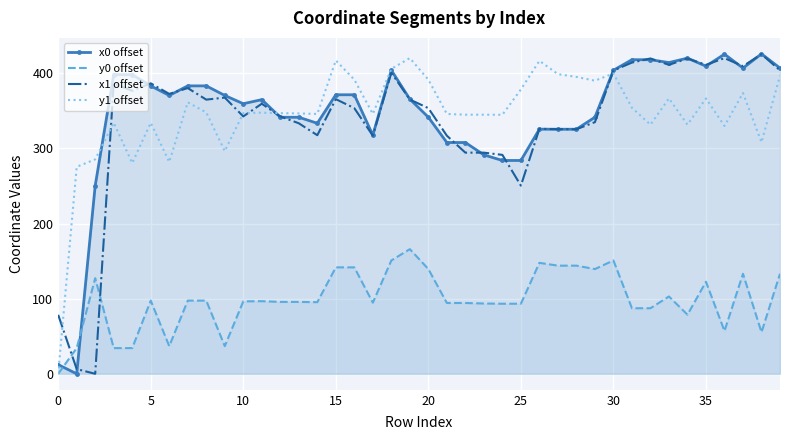

The y1 offset series shows 417.0 at 15. True or false?

True